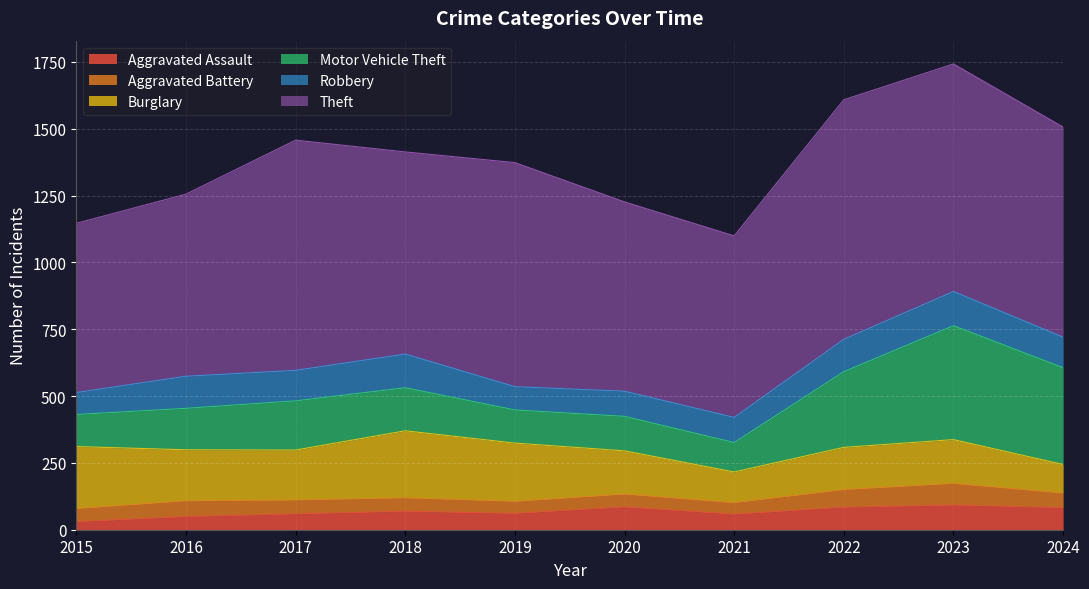

What is the spread (max minus min) of values at 2022?

830